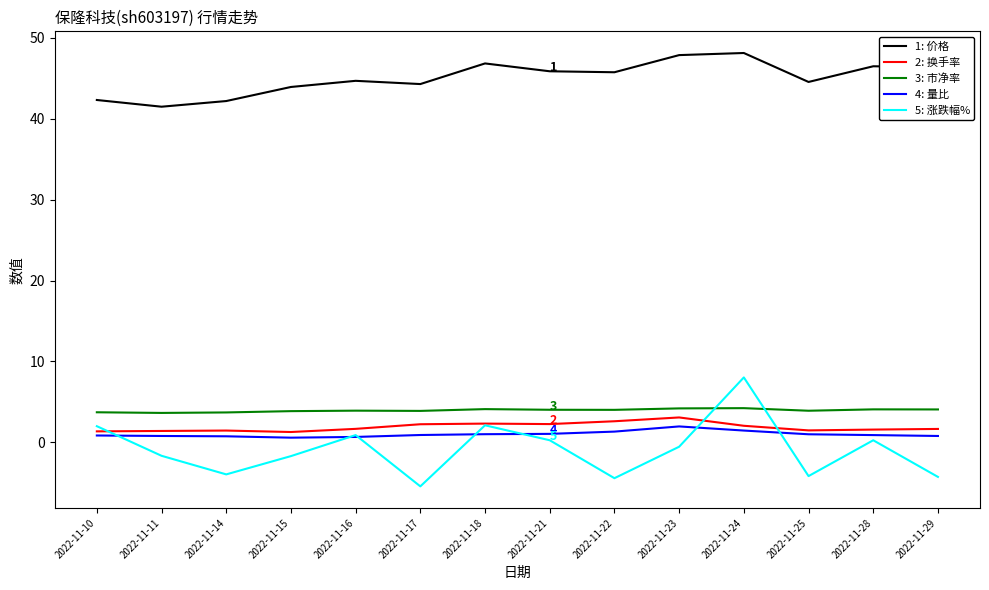

What is the difference between the highest and lowest values at 2022-11-24?

46.7